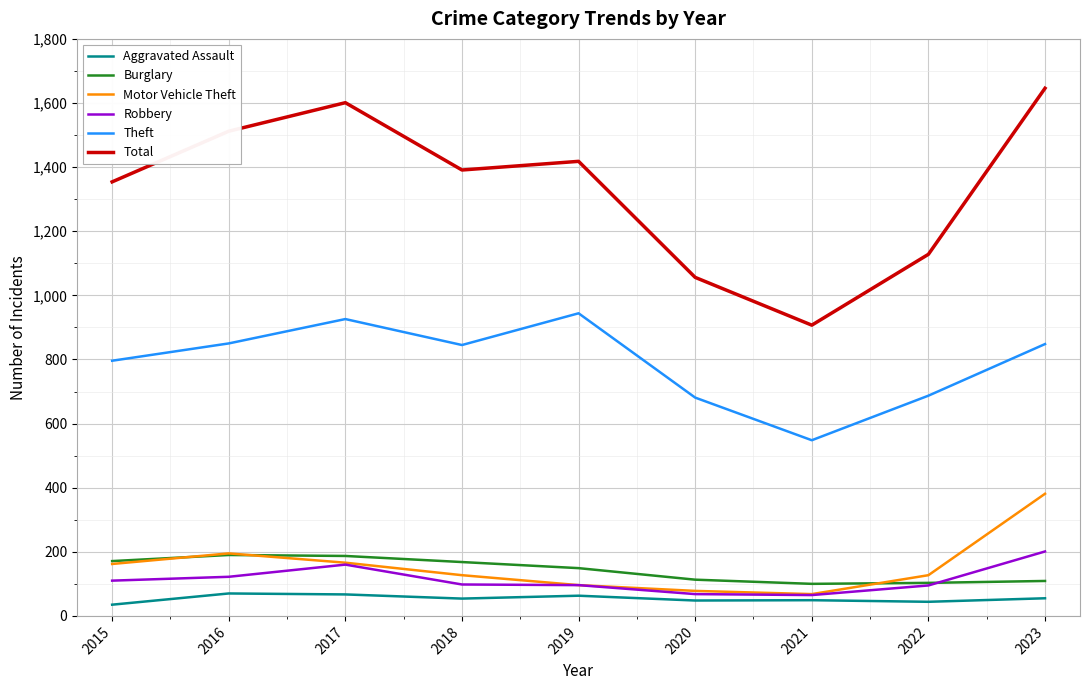

What are all the series names shown in the legend?

Aggravated Assault, Burglary, Motor Vehicle Theft, Robbery, Theft, Total